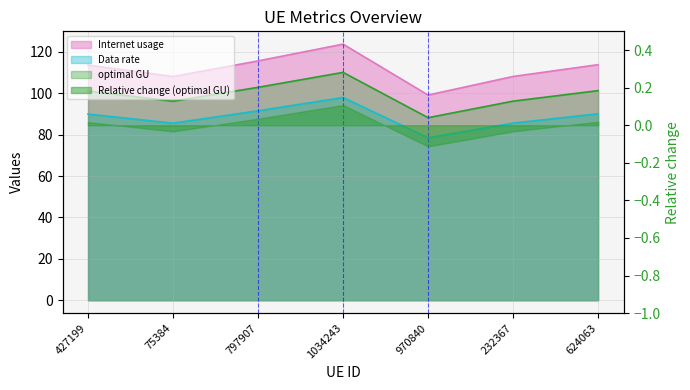

Which series has the largest range (max minus min)?

Internet usage